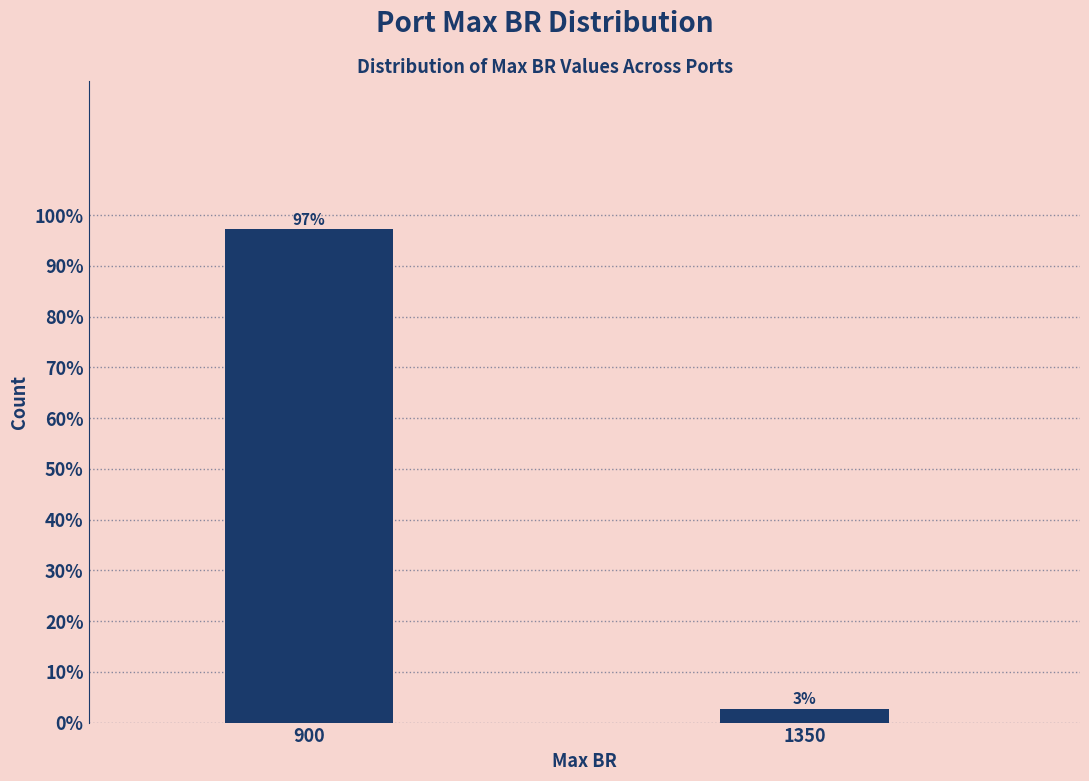

At which label is the value closest to 50?

1350